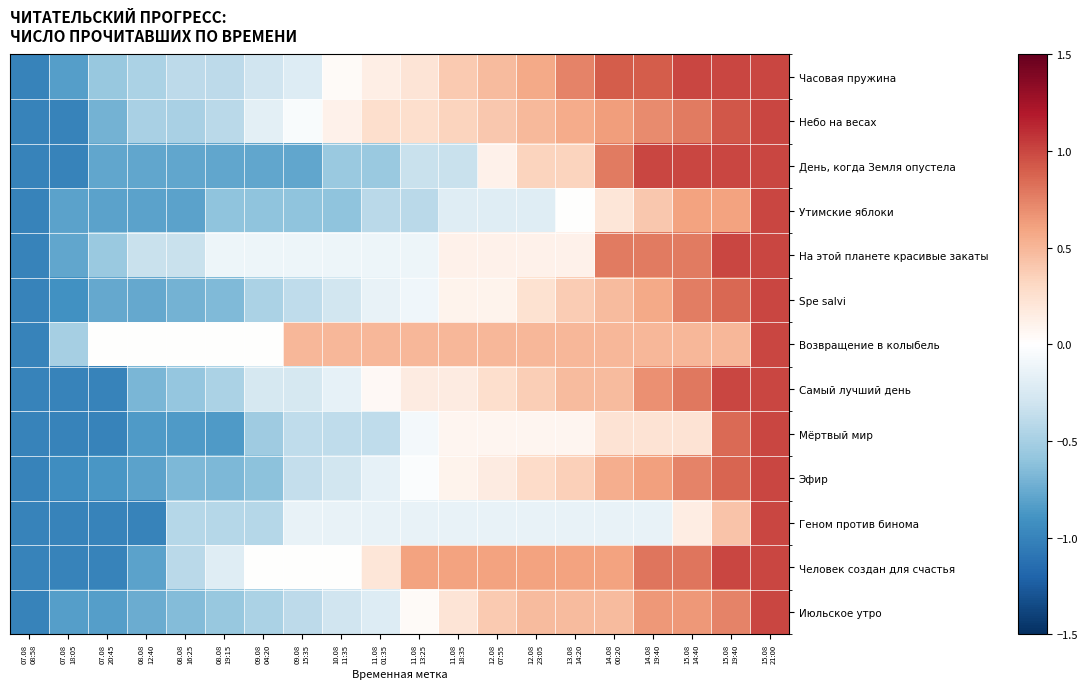

Reading left to right, what are all the values shown in this chart?

Часовая пружина: 07.08
08:58=-1.0	07.08
18:05=-0.8	07.08
20:45=-0.6	08.08
12:40=-0.5	08.08
16:25=-0.4	08.08
19:15=-0.4	09.08
04:20=-0.3	09.08
15:35=-0.2	10.08
11:35=0.0	11.08
01:35=0.1	11.08
13:25=0.2	11.08
18:35=0.4	12.08
07:55=0.5	12.08
23:05=0.6	13.08
14:20=0.7	14.08
00:20=0.9	14.08
19:40=0.9	15.08
14:40=1.0	15.08
19:40=1.0	15.08
21:00=1.0
Небо на весах: 07.08
08:58=-1.0	07.08
18:05=-1.0	07.08
20:45=-0.7	08.08
12:40=-0.5	08.08
16:25=-0.5	08.08
19:15=-0.4	09.08
04:20=-0.2	09.08
15:35=-0.0	10.08
11:35=0.1	11.08
01:35=0.3	11.08
13:25=0.3	11.08
18:35=0.3	12.08
07:55=0.4	12.08
23:05=0.5	13.08
14:20=0.6	14.08
00:20=0.6	14.08
19:40=0.7	15.08
14:40=0.8	15.08
19:40=0.9	15.08
21:00=1.0
День, когда Земля опустела: 07.08
08:58=-1.0	07.08
18:05=-1.0	07.08
20:45=-0.8	08.08
12:40=-0.8	08.08
16:25=-0.8	08.08
19:15=-0.8	09.08
04:20=-0.8	09.08
15:35=-0.8	10.08
11:35=-0.6	11.08
01:35=-0.6	11.08
13:25=-0.3	11.08
18:35=-0.3	12.08
07:55=0.1	12.08
23:05=0.3	13.08
14:20=0.3	14.08
00:20=0.8	14.08
19:40=1.0	15.08
14:40=1.0	15.08
19:40=1.0	15.08
21:00=1.0
Утимские яблоки: 07.08
08:58=-1.0	07.08
18:05=-0.8	07.08
20:45=-0.8	08.08
12:40=-0.8	08.08
16:25=-0.8	08.08
19:15=-0.6	09.08
04:20=-0.6	09.08
15:35=-0.6	10.08
11:35=-0.6	11.08
01:35=-0.4	11.08
13:25=-0.4	11.08
18:35=-0.2	12.08
07:55=-0.2	12.08
23:05=-0.2	13.08
14:20=0.0	14.08
00:20=0.2	14.08
19:40=0.4	15.08
14:40=0.6	15.08
19:40=0.6	15.08
21:00=1.0
На этой планете красивые закаты: 07.08
08:58=-1.0	07.08
18:05=-0.8	07.08
20:45=-0.6	08.08
12:40=-0.3	08.08
16:25=-0.3	08.08
19:15=-0.1	09.08
04:20=-0.1	09.08
15:35=-0.1	10.08
11:35=-0.1	11.08
01:35=-0.1	11.08
13:25=-0.1	11.08
18:35=0.1	12.08
07:55=0.1	12.08
23:05=0.1	13.08
14:20=0.1	14.08
00:20=0.8	14.08
19:40=0.8	15.08
14:40=0.8	15.08
19:40=1.0	15.08
21:00=1.0
Spe salvi: 07.08
08:58=-1.0	07.08
18:05=-0.9	07.08
20:45=-0.8	08.08
12:40=-0.8	08.08
16:25=-0.7	08.08
19:15=-0.7	09.08
04:20=-0.5	09.08
15:35=-0.4	10.08
11:35=-0.3	11.08
01:35=-0.1	11.08
13:25=-0.1	11.08
18:35=0.1	12.08
07:55=0.1	12.08
23:05=0.2	13.08
14:20=0.4	14.08
00:20=0.5	14.08
19:40=0.6	15.08
14:40=0.8	15.08
19:40=0.9	15.08
21:00=1.0
Возвращение в колыбель: 07.08
08:58=-1.0	07.08
18:05=-0.5	07.08
20:45=0.0	08.08
12:40=0.0	08.08
16:25=0.0	08.08
19:15=0.0	09.08
04:20=0.0	09.08
15:35=0.5	10.08
11:35=0.5	11.08
01:35=0.5	11.08
13:25=0.5	11.08
18:35=0.5	12.08
07:55=0.5	12.08
23:05=0.5	13.08
14:20=0.5	14.08
00:20=0.5	14.08
19:40=0.5	15.08
14:40=0.5	15.08
19:40=0.5	15.08
21:00=1.0
Самый лучший день: 07.08
08:58=-1.0	07.08
18:05=-1.0	07.08
20:45=-1.0	08.08
12:40=-0.7	08.08
16:25=-0.6	08.08
19:15=-0.5	09.08
04:20=-0.3	09.08
15:35=-0.3	10.08
11:35=-0.2	11.08
01:35=0.1	11.08
13:25=0.2	11.08
18:35=0.2	12.08
07:55=0.3	12.08
23:05=0.4	13.08
14:20=0.5	14.08
00:20=0.5	14.08
19:40=0.7	15.08
14:40=0.8	15.08
19:40=1.0	15.08
21:00=1.0
Мёртвый мир: 07.08
08:58=-1.0	07.08
18:05=-1.0	07.08
20:45=-1.0	08.08
12:40=-0.8	08.08
16:25=-0.8	08.08
19:15=-0.8	09.08
04:20=-0.5	09.08
15:35=-0.4	10.08
11:35=-0.4	11.08
01:35=-0.4	11.08
13:25=-0.1	11.08
18:35=0.1	12.08
07:55=0.1	12.08
23:05=0.1	13.08
14:20=0.1	14.08
00:20=0.2	14.08
19:40=0.2	15.08
14:40=0.2	15.08
19:40=0.8	15.08
21:00=1.0
Эфир: 07.08
08:58=-1.0	07.08
18:05=-0.9	07.08
20:45=-0.9	08.08
12:40=-0.8	08.08
16:25=-0.7	08.08
19:15=-0.7	09.08
04:20=-0.6	09.08
15:35=-0.4	10.08
11:35=-0.3	11.08
01:35=-0.2	11.08
13:25=-0.0	11.08
18:35=0.1	12.08
07:55=0.2	12.08
23:05=0.3	13.08
14:20=0.4	14.08
00:20=0.5	14.08
19:40=0.6	15.08
14:40=0.7	15.08
19:40=0.9	15.08
21:00=1.0
Геном против бинома: 07.08
08:58=-1.0	07.08
18:05=-1.0	07.08
20:45=-1.0	08.08
12:40=-1.0	08.08
16:25=-0.4	08.08
19:15=-0.4	09.08
04:20=-0.4	09.08
15:35=-0.1	10.08
11:35=-0.1	11.08
01:35=-0.1	11.08
13:25=-0.1	11.08
18:35=-0.1	12.08
07:55=-0.1	12.08
23:05=-0.1	13.08
14:20=-0.1	14.08
00:20=-0.1	14.08
19:40=-0.1	15.08
14:40=0.1	15.08
19:40=0.4	15.08
21:00=1.0
Человек создан для счастья: 07.08
08:58=-1.0	07.08
18:05=-1.0	07.08
20:45=-1.0	08.08
12:40=-0.8	08.08
16:25=-0.4	08.08
19:15=-0.2	09.08
04:20=0.0	09.08
15:35=0.0	10.08
11:35=0.0	11.08
01:35=0.2	11.08
13:25=0.6	11.08
18:35=0.6	12.08
07:55=0.6	12.08
23:05=0.6	13.08
14:20=0.6	14.08
00:20=0.6	14.08
19:40=0.8	15.08
14:40=0.8	15.08
19:40=1.0	15.08
21:00=1.0
Июльское утро: 07.08
08:58=-1.0	07.08
18:05=-0.8	07.08
20:45=-0.8	08.08
12:40=-0.7	08.08
16:25=-0.7	08.08
19:15=-0.6	09.08
04:20=-0.5	09.08
15:35=-0.4	10.08
11:35=-0.3	11.08
01:35=-0.2	11.08
13:25=0.0	11.08
18:35=0.2	12.08
07:55=0.4	12.08
23:05=0.5	13.08
14:20=0.5	14.08
00:20=0.5	14.08
19:40=0.7	15.08
14:40=0.7	15.08
19:40=0.7	15.08
21:00=1.0